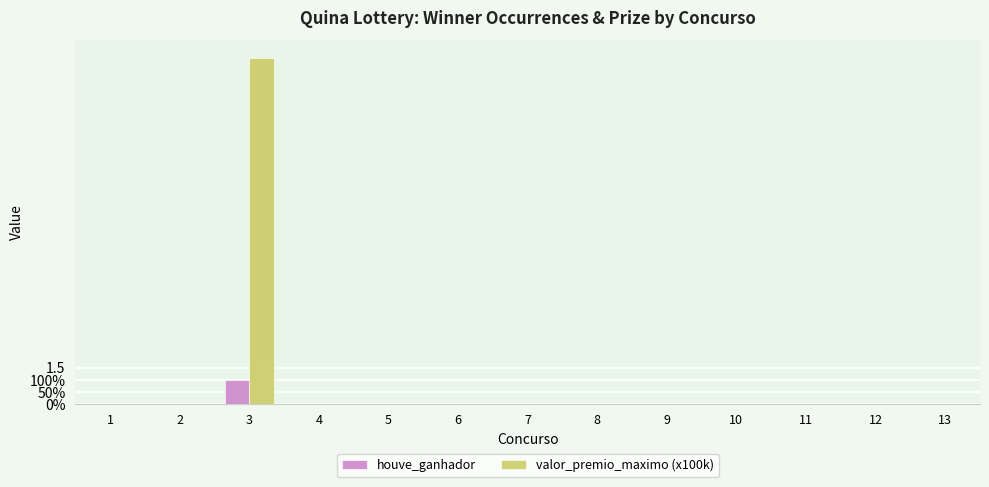

What are all the series names shown in the legend?

houve_ganhador, valor_premio_maximo (x100k)